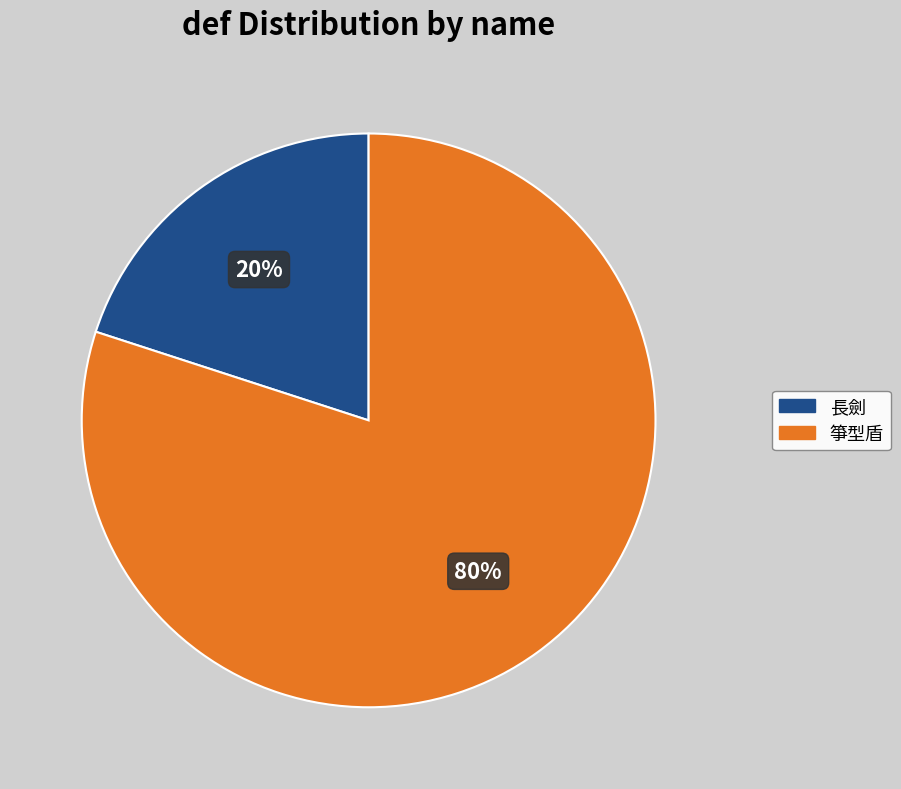

Do 長劍 and 箏型盾 together represent more than half of the pie?

Yes